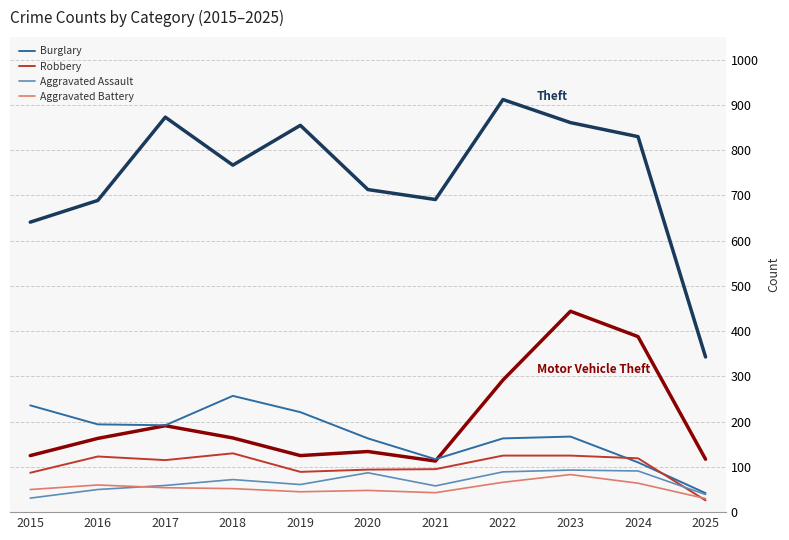

What is the spread (max minus min) of values at 2022?

846